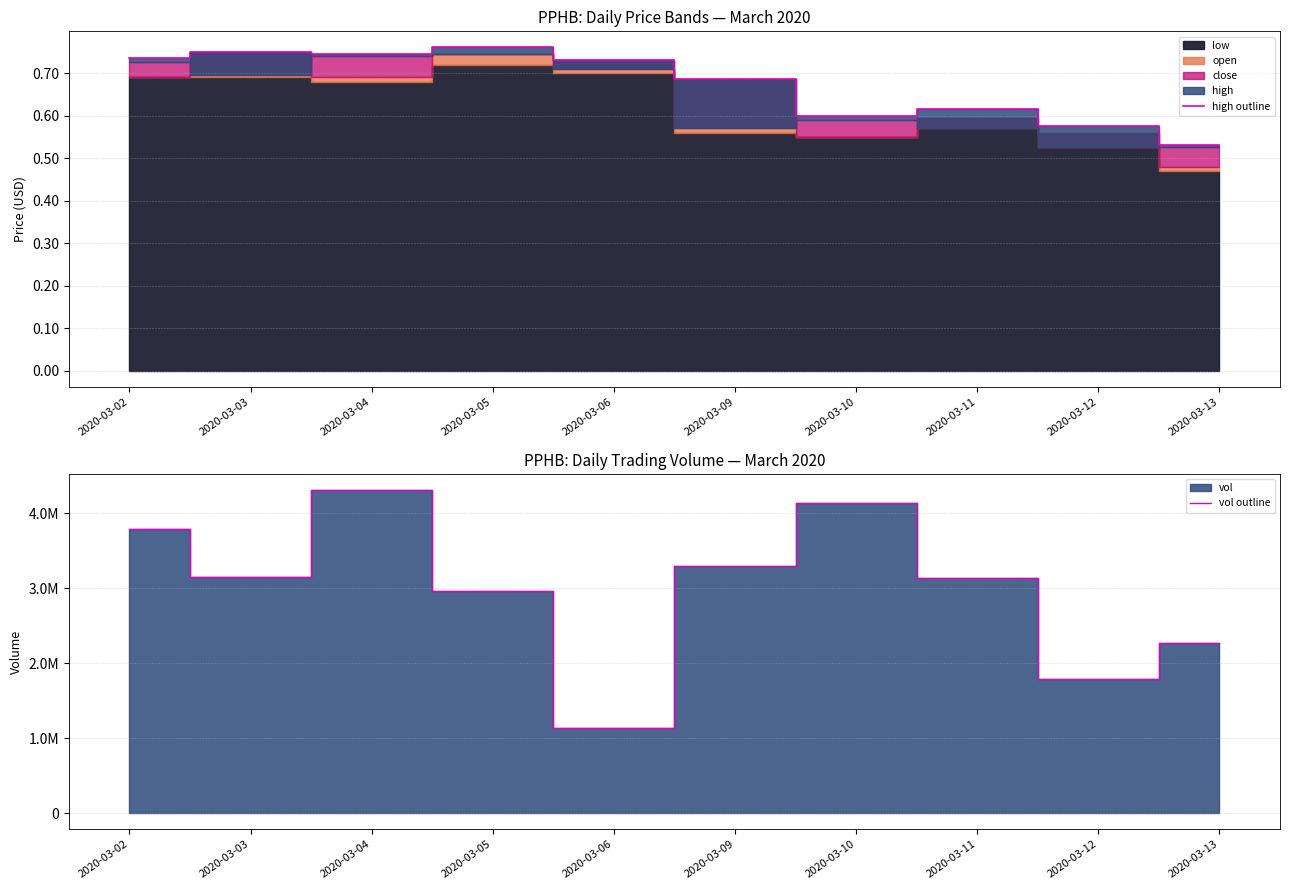

How many interior local valleys does the high outline series have?

2